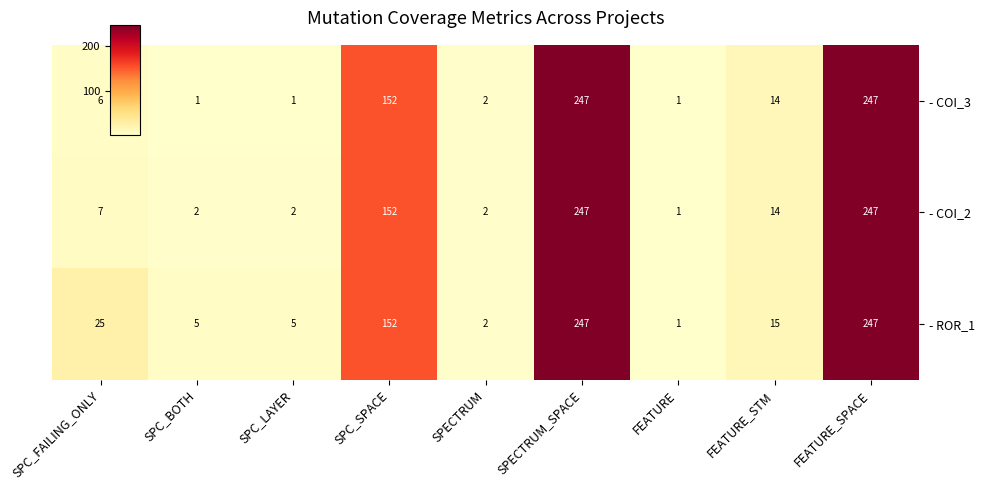

Rank the series at SPC_FAILING_ONLY from lowest to highest value.

- COI_3, - COI_2, - ROR_1